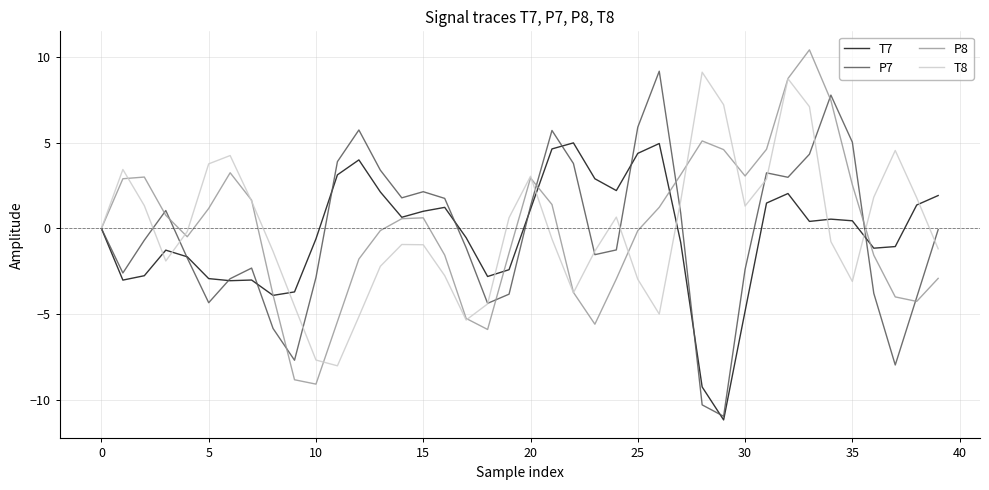

What is the maximum value shown in the chart?

10.4